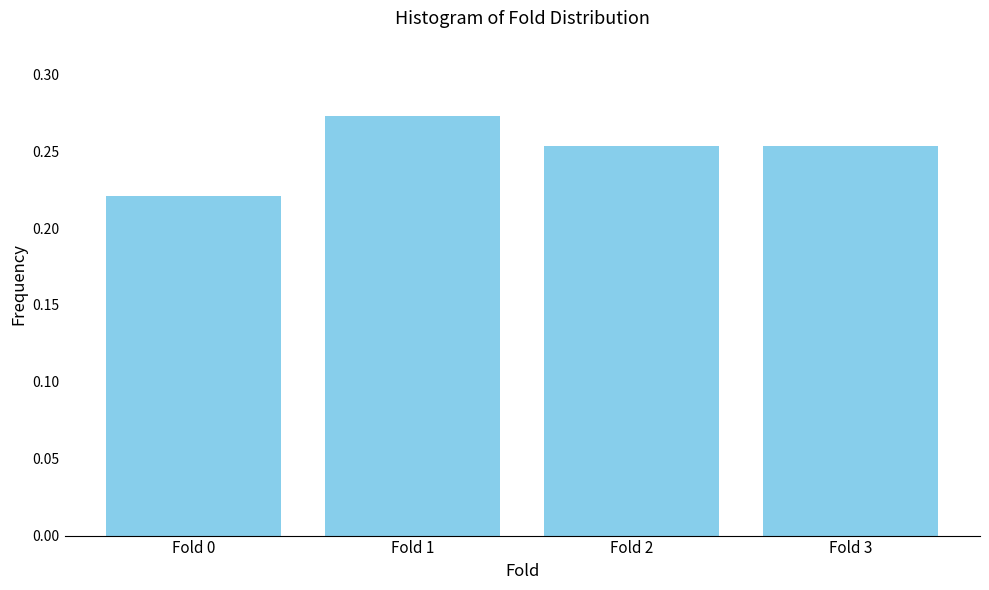

At which category does the chart reach its peak across all series?

Fold 1